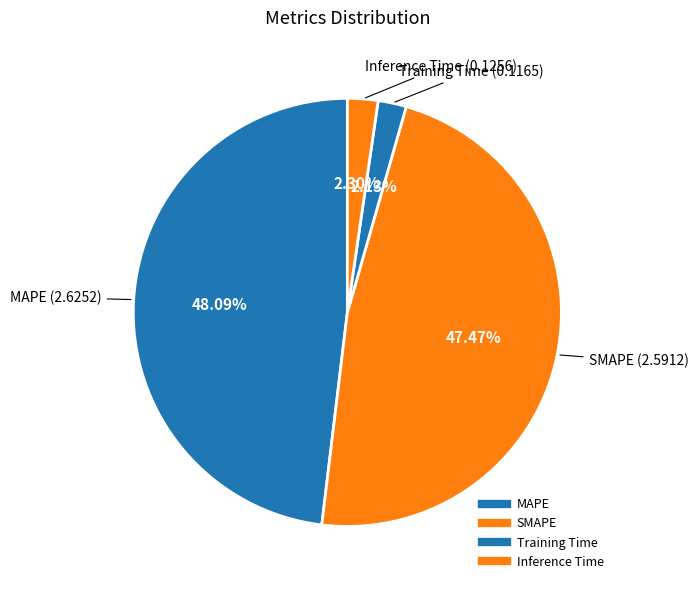

The Inference Time slice represents 2% of the pie. True or false?

True